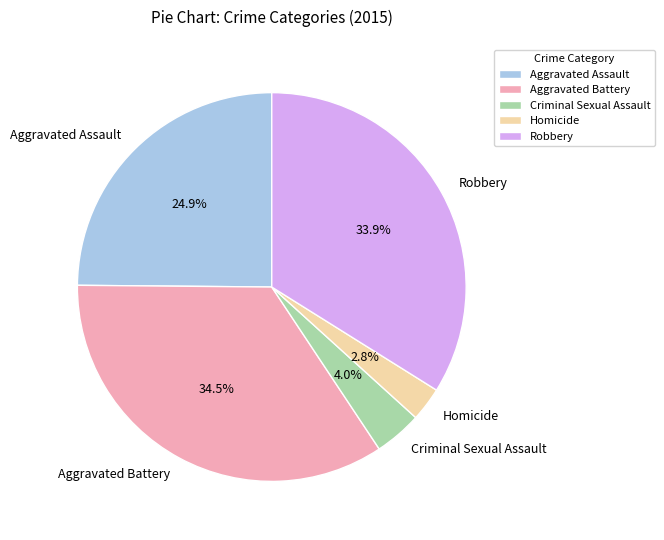

Does Criminal Sexual Assault account for over 50% of the chart?

No